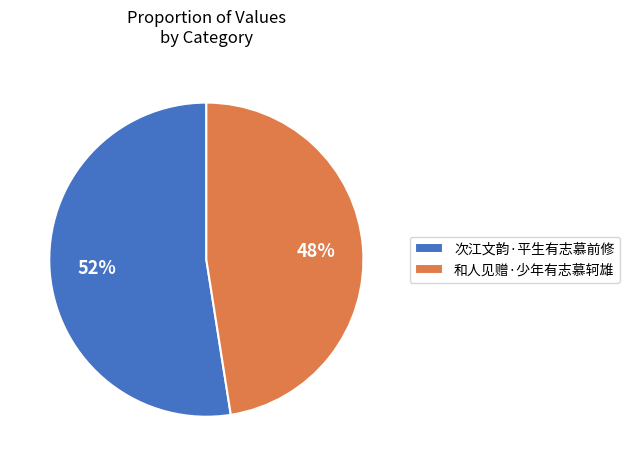

Does 和人见赠·少年有志慕轲雄 account for over 50% of the chart?

No